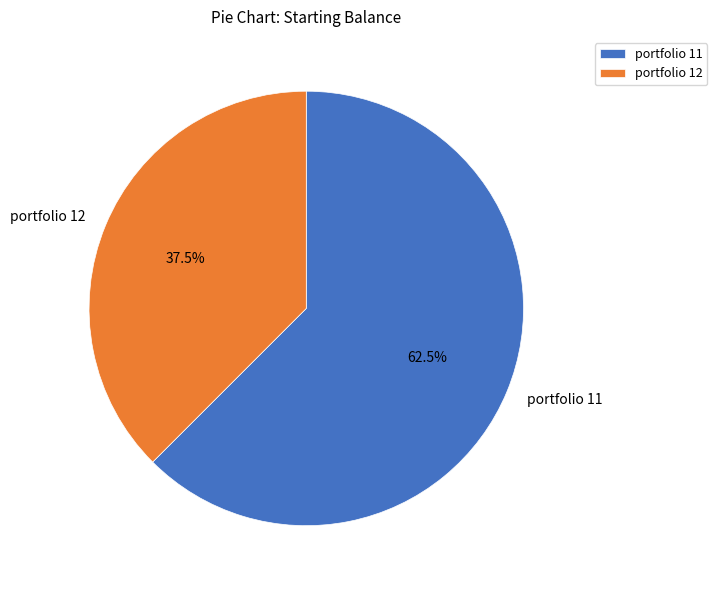

Is there a majority slice in this chart?

Yes